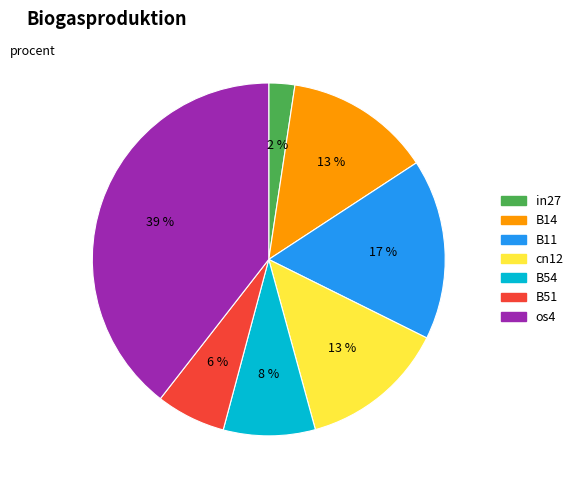

Do B14 and in27 together represent more than half of the pie?

No